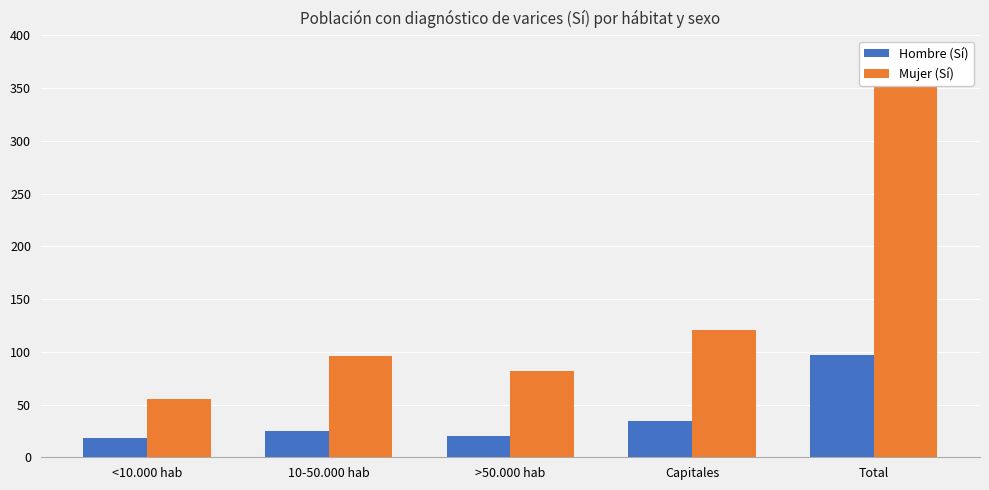

Reading left to right, what are all the values shown in this chart?

Hombre (Sí): 18	25	20	34	97
Mujer (Sí): 55	96	82	121	354